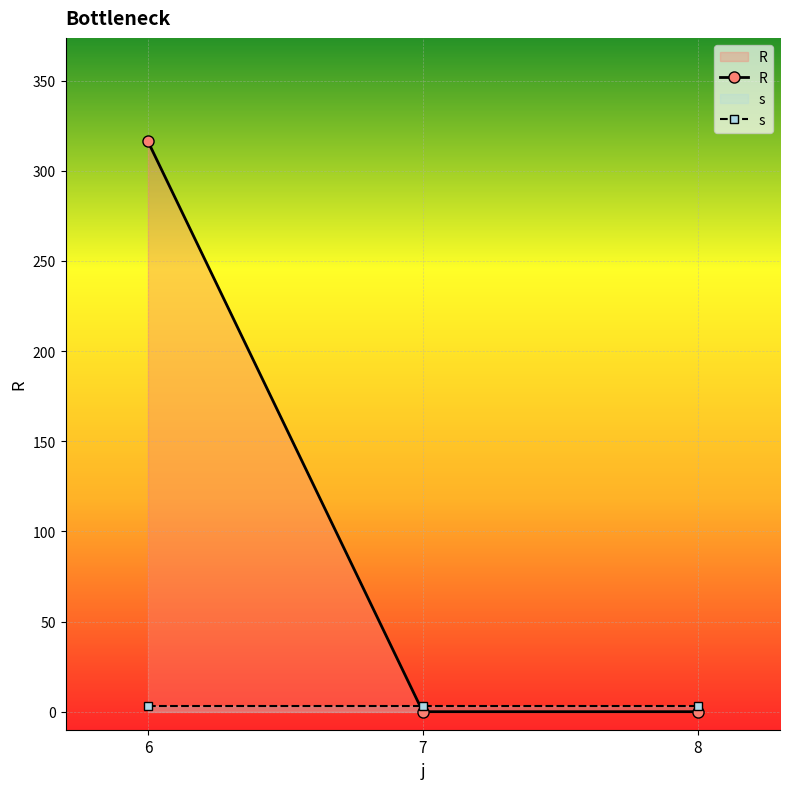

Which series changed the most between 6 and 8?

R